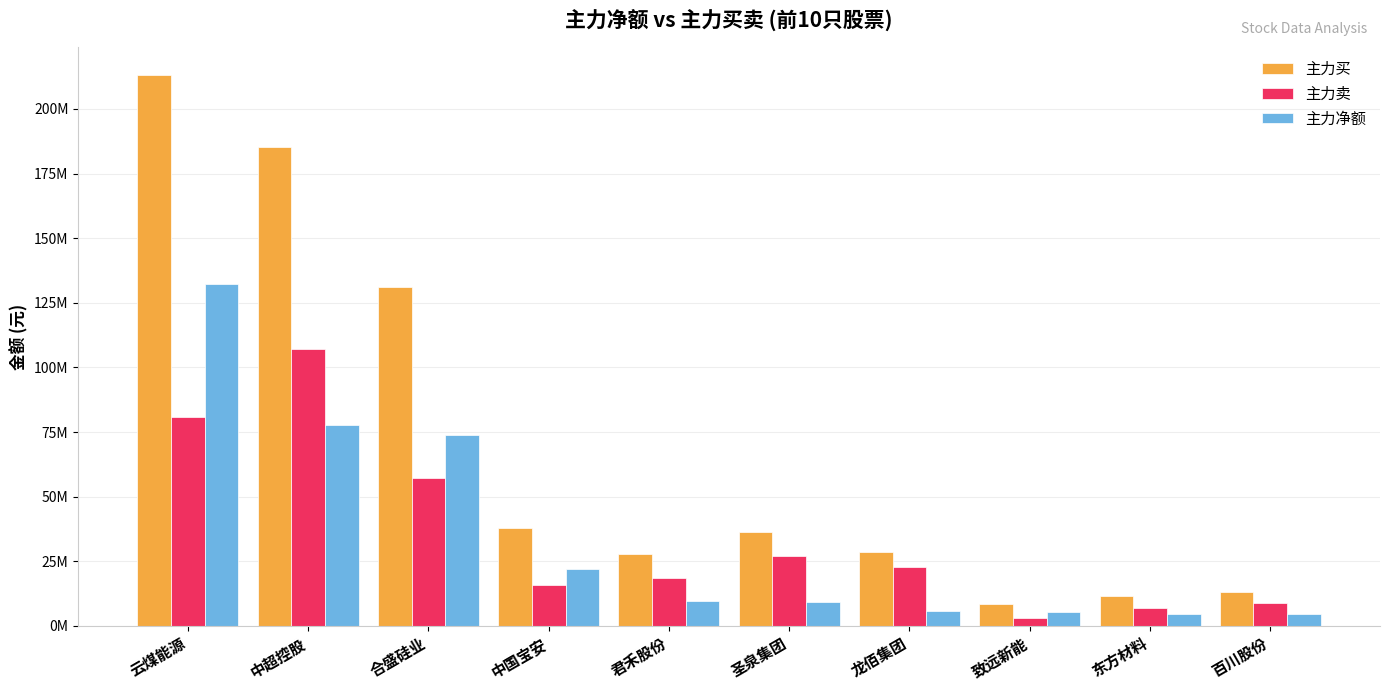

At how many categories does at least one series exceed 40504963?

3